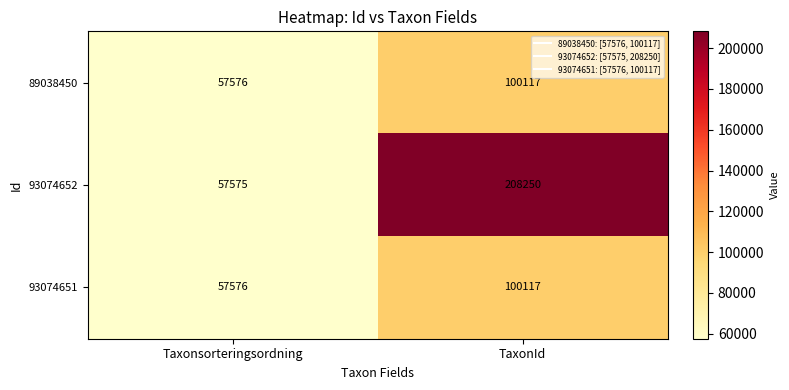

The value of 89038450 at Taxonsorteringsordning is 57576. True or false?

True